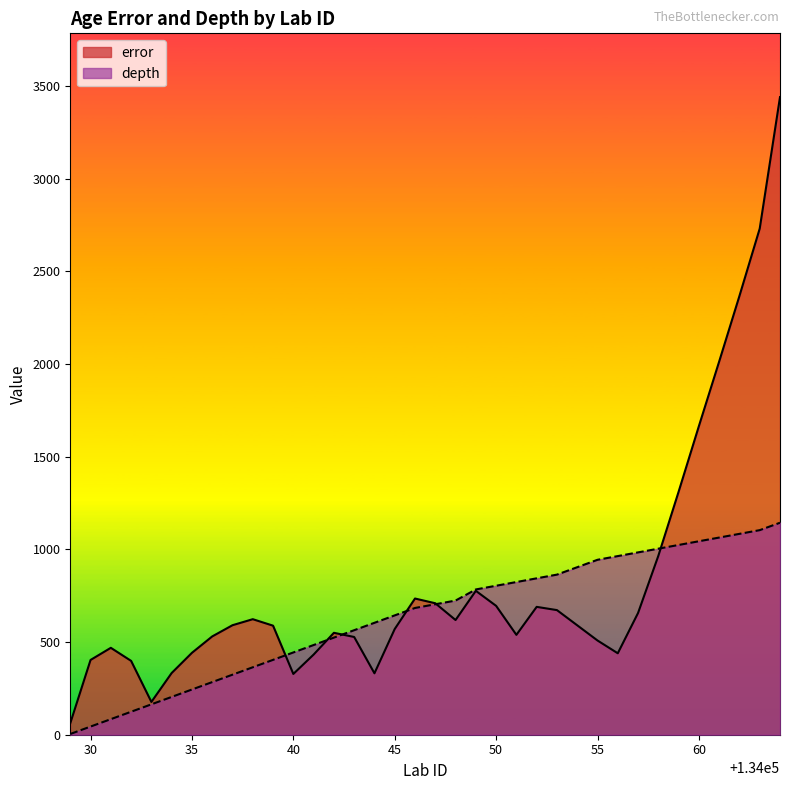

At which label is depth closest to 574?

134043